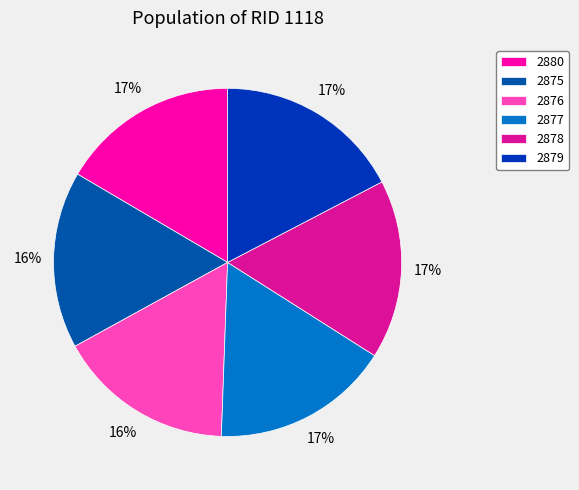

What percentage is the 2878 slice, to the nearest percent?

17%